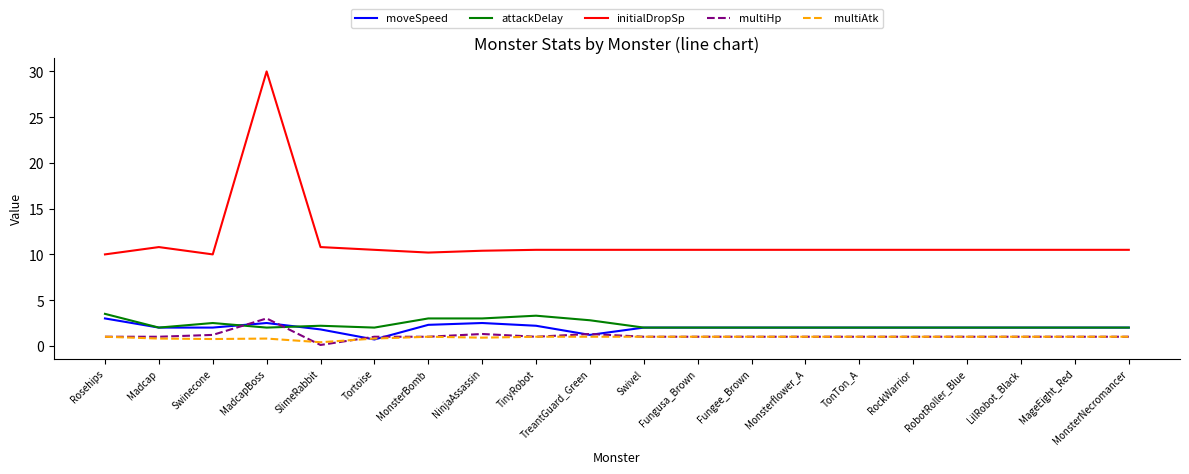

At which category is the sum across all series the highest?

MadcapBoss